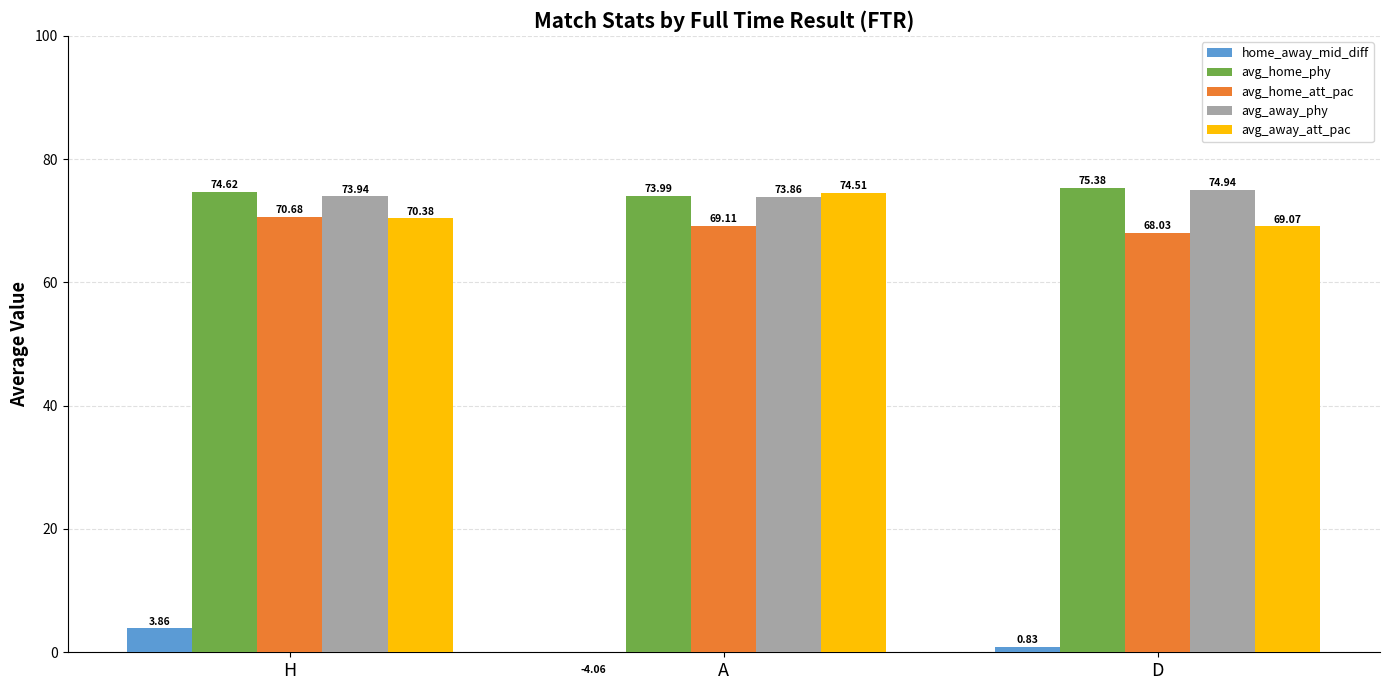

At which label is avg_away_att_pac closest to 71?

H